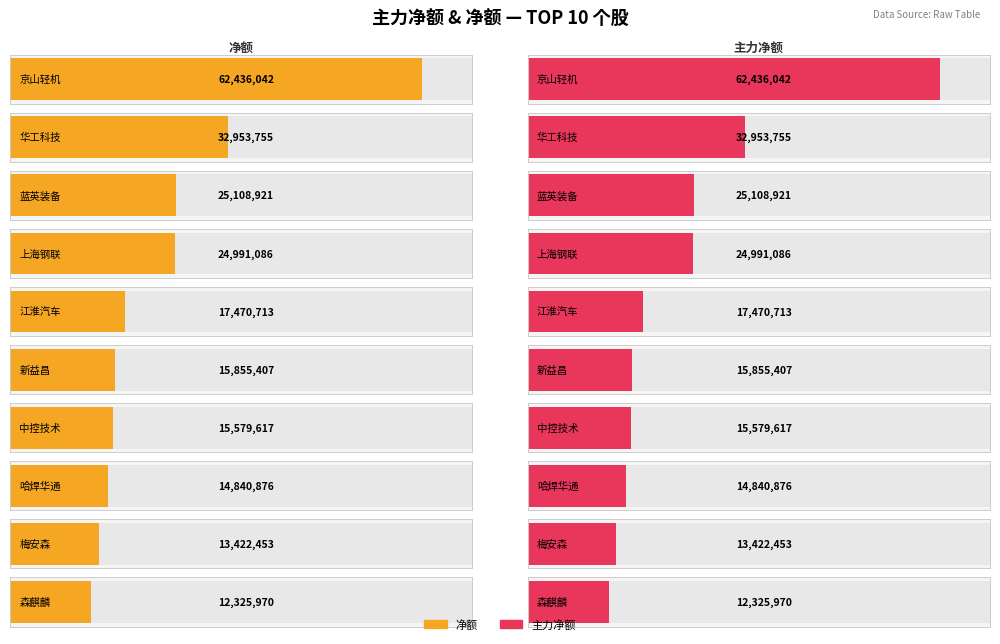

What is the label of the 1st bar from the right?

森麒麟